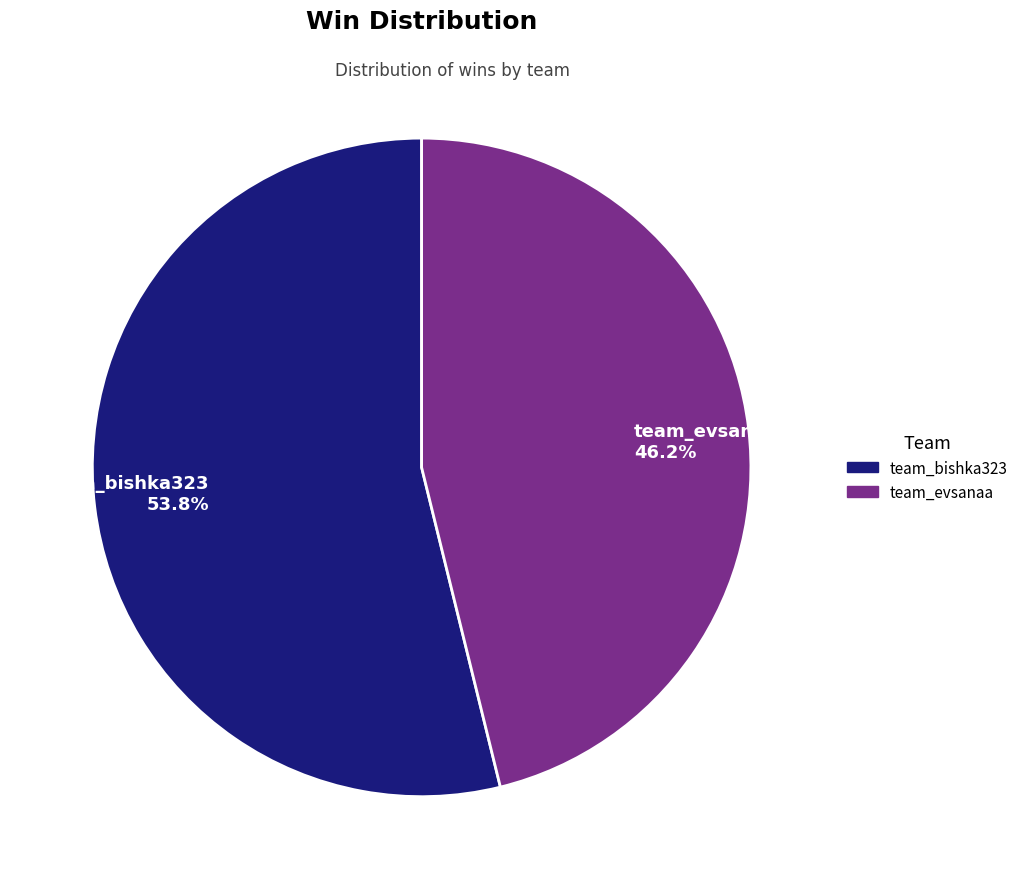

To the nearest percent, what is the difference between the largest and smallest slice percentages?

8%